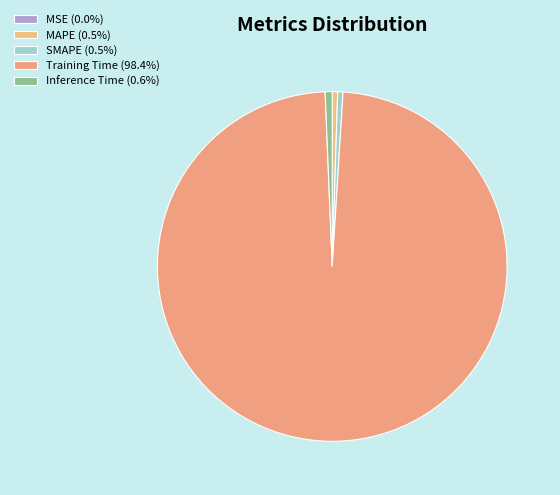

To the nearest percent, what is the combined percentage of MAPE and Training Time?

99%